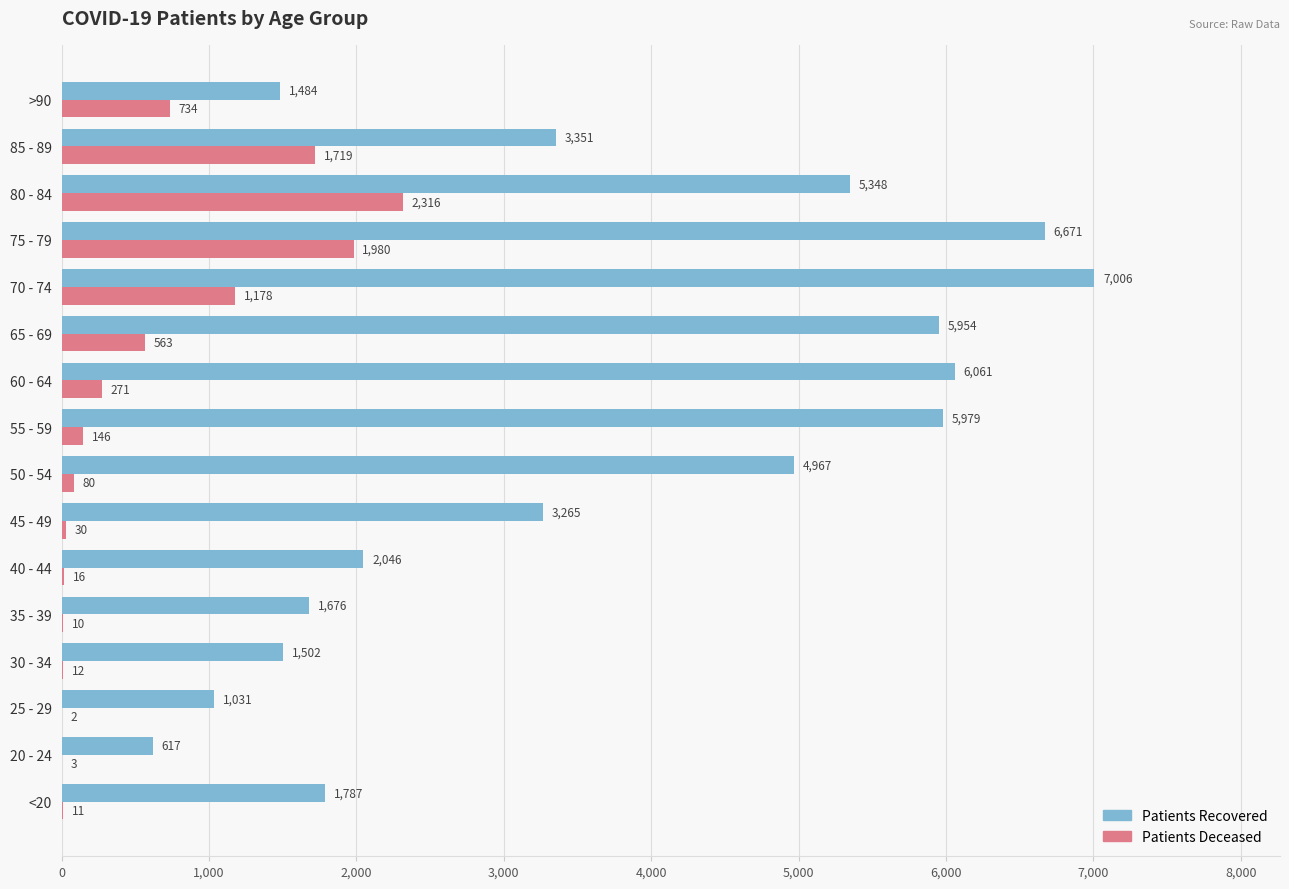

What is the total value across all series at 55 - 59?

6125